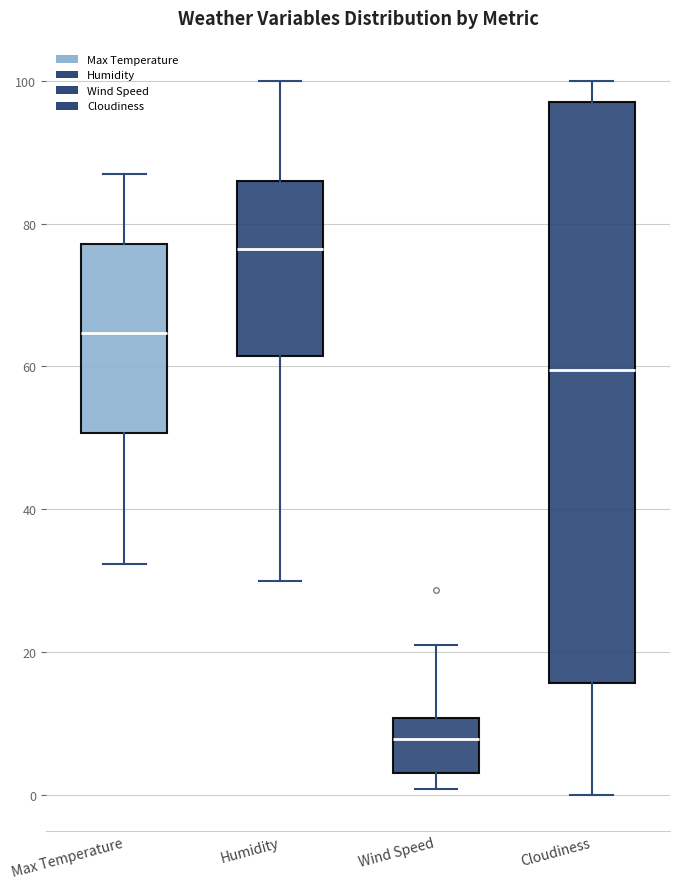

Which box's median line is the lowest?

Wind Speed